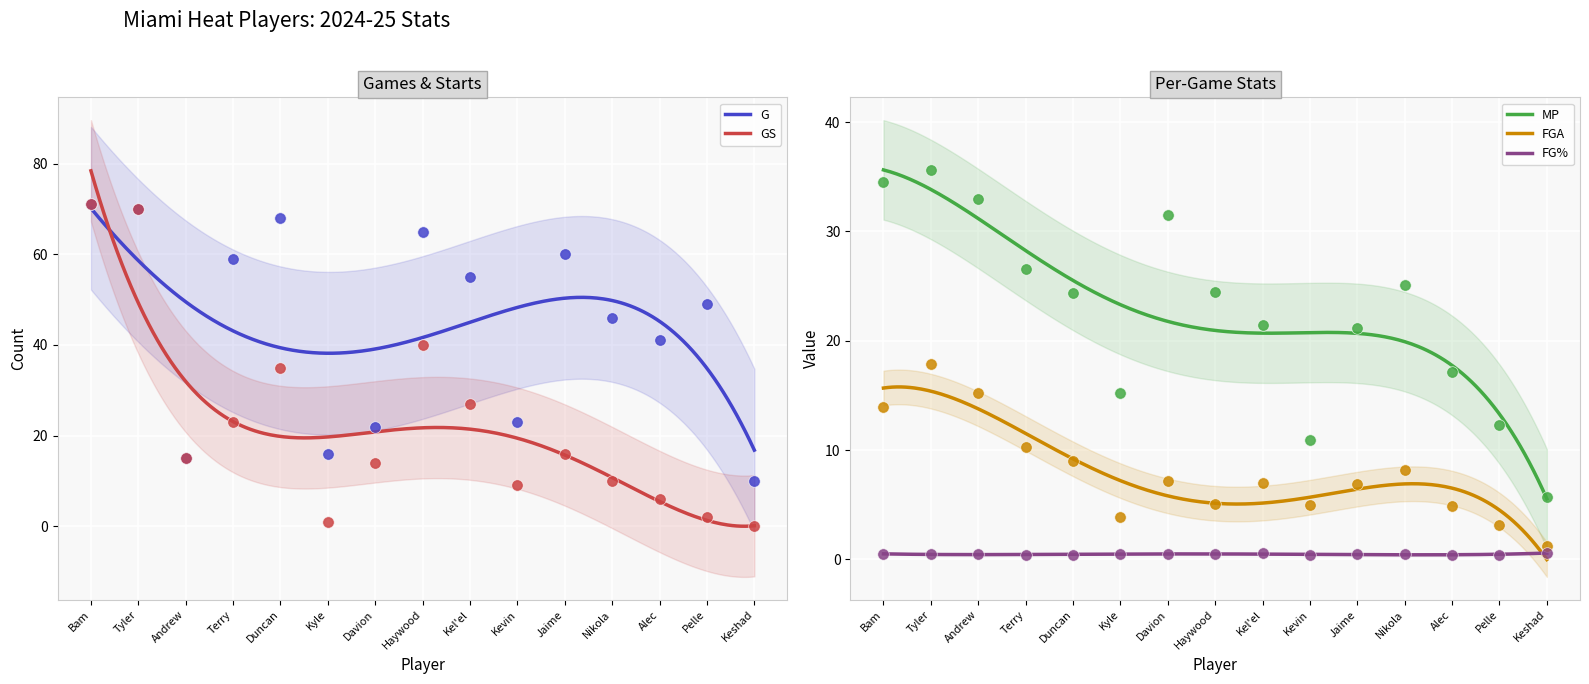

At how many categories does at least one series exceed 40?

10